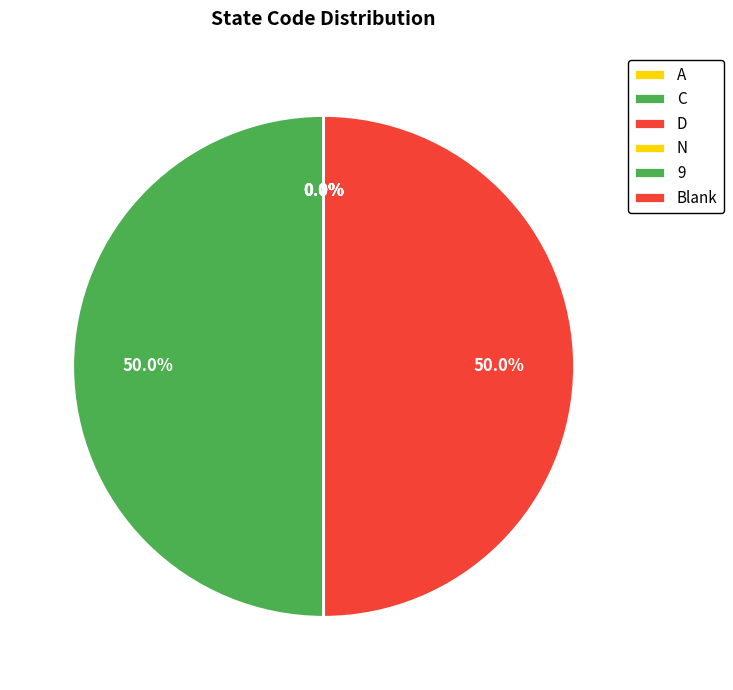

To the nearest percent, what is the difference between the A and Blank slice percentages?

50%